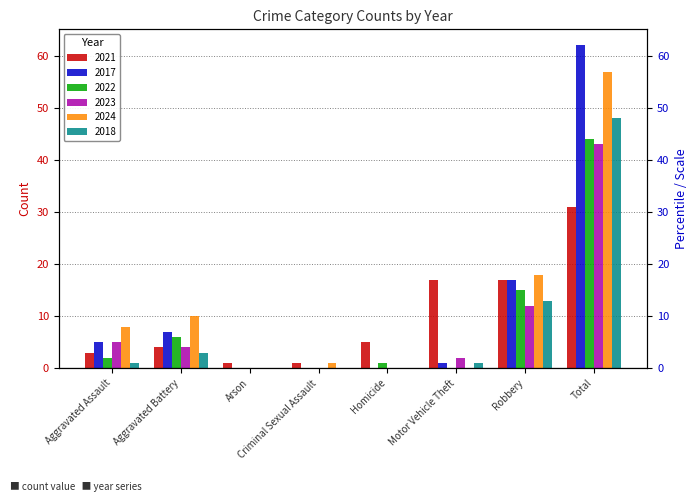

How many data points does each series have?

8